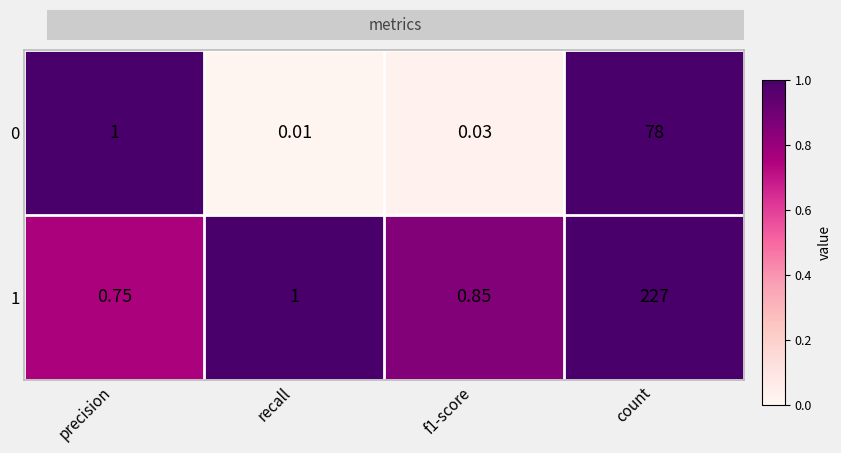

At which category is the sum across all series the highest?

count